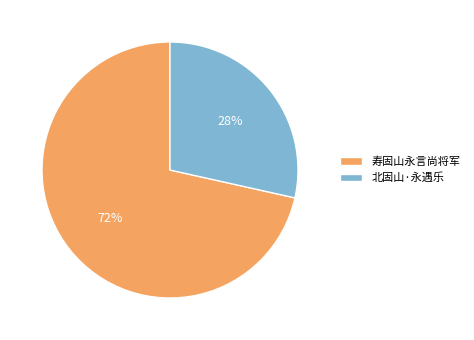

Is there a majority slice in this chart?

Yes